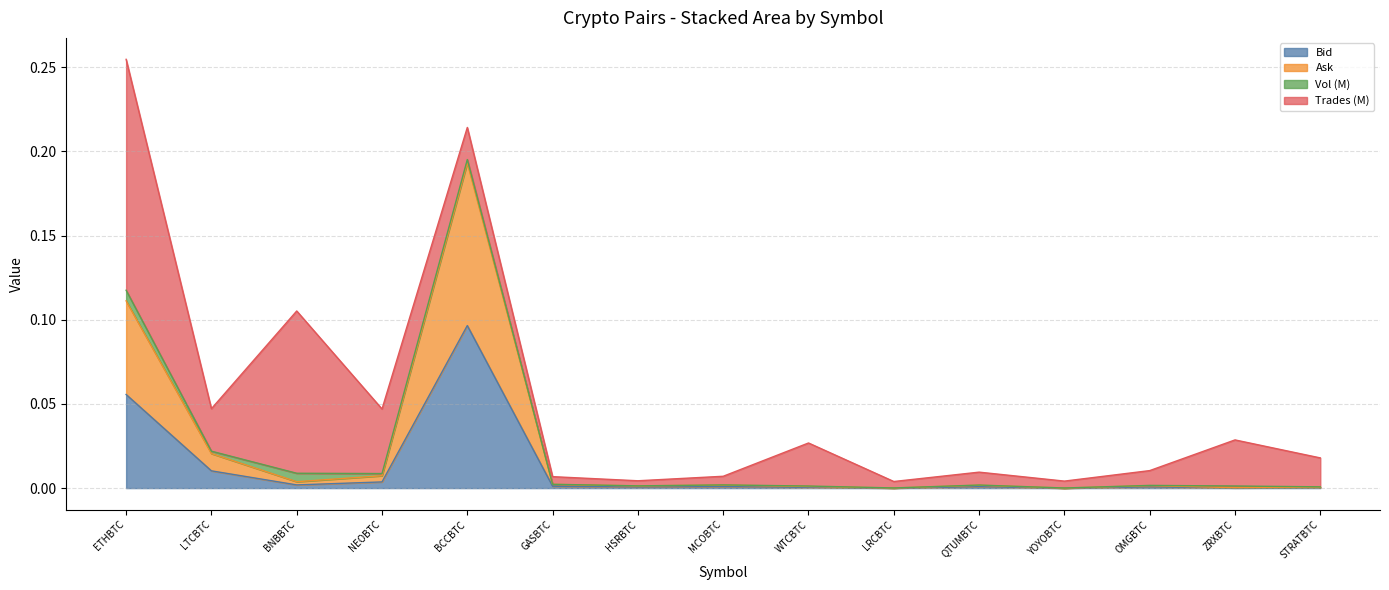

What is the difference between the maximum and minimum values in the Bid series?

0.1